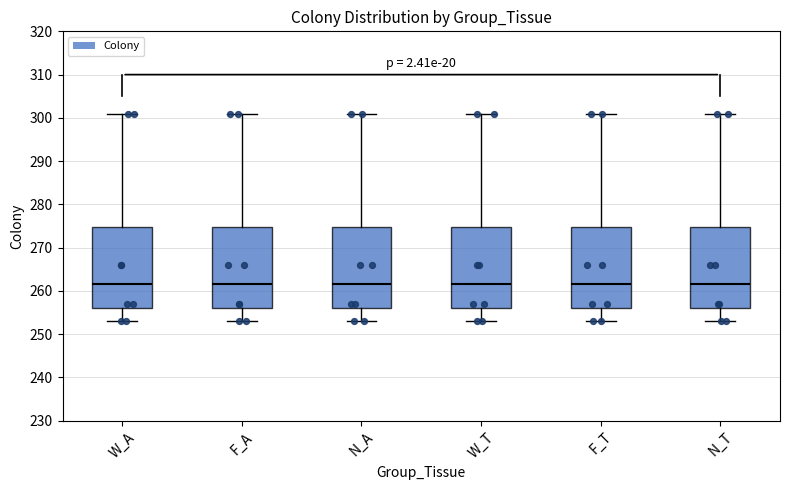

Where is the lower edge of the box for F_T on the y-axis? The values are not printed on the chart, so give them approximately, as read against the axis.

256